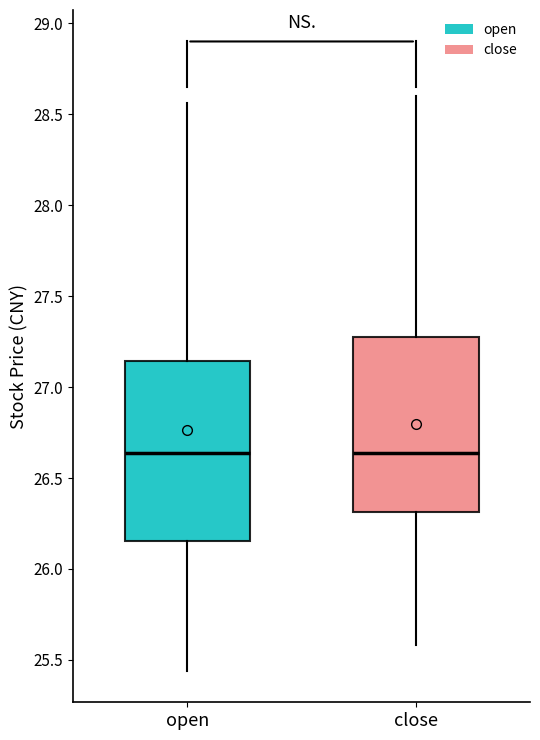

Reading left to right, transcribe this box plot: for each box, give where its median line is, the range the box spans, and where its two whiskers end, as read against the y-axis. The values are not printed on the chart, so give them approximately, as read against the axis.

open: median 26.65, box 26.15 to 27.15, whiskers 25.45 to 28.55
close: median 26.65, box 26.30 to 27.30, whiskers 25.60 to 28.60